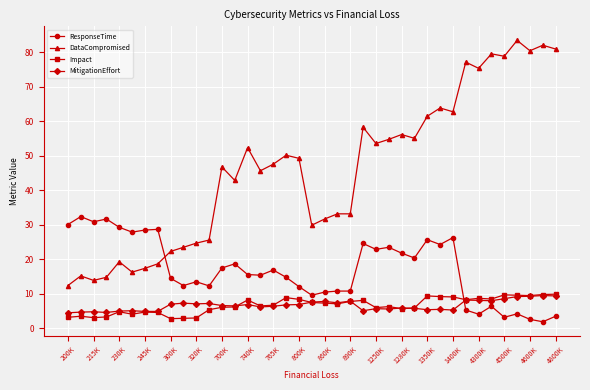

How many series are shown in this chart?

4